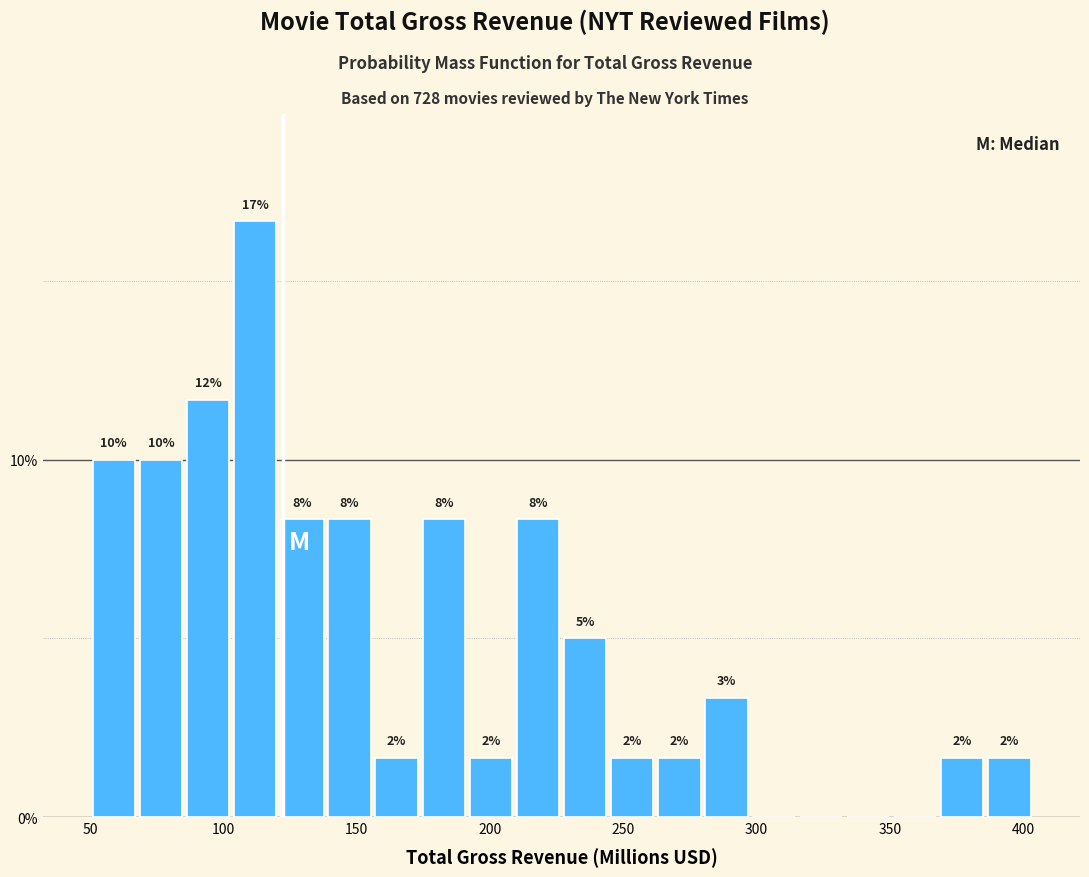

Around what value on the x-axis is the tallest bar? Give the approximate position of its centre, as read against the axis.

110